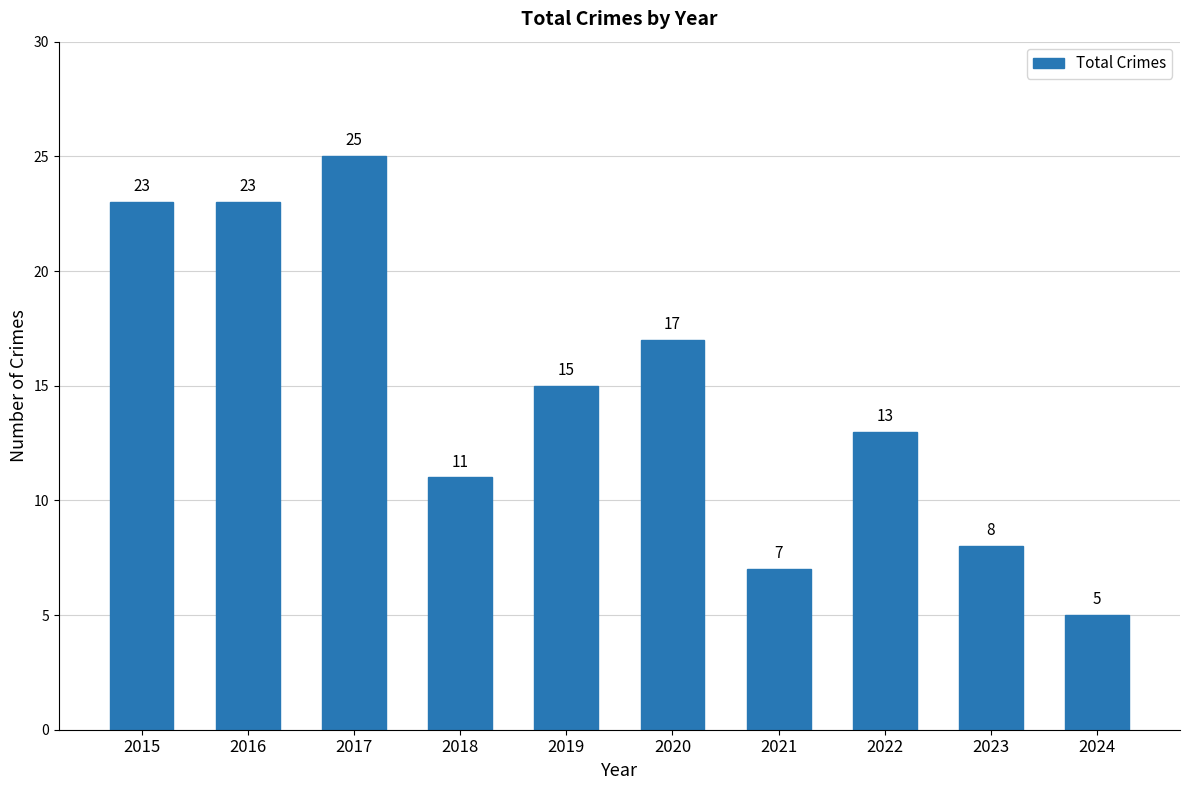

Which label corresponds to the smallest value in the chart?

2024